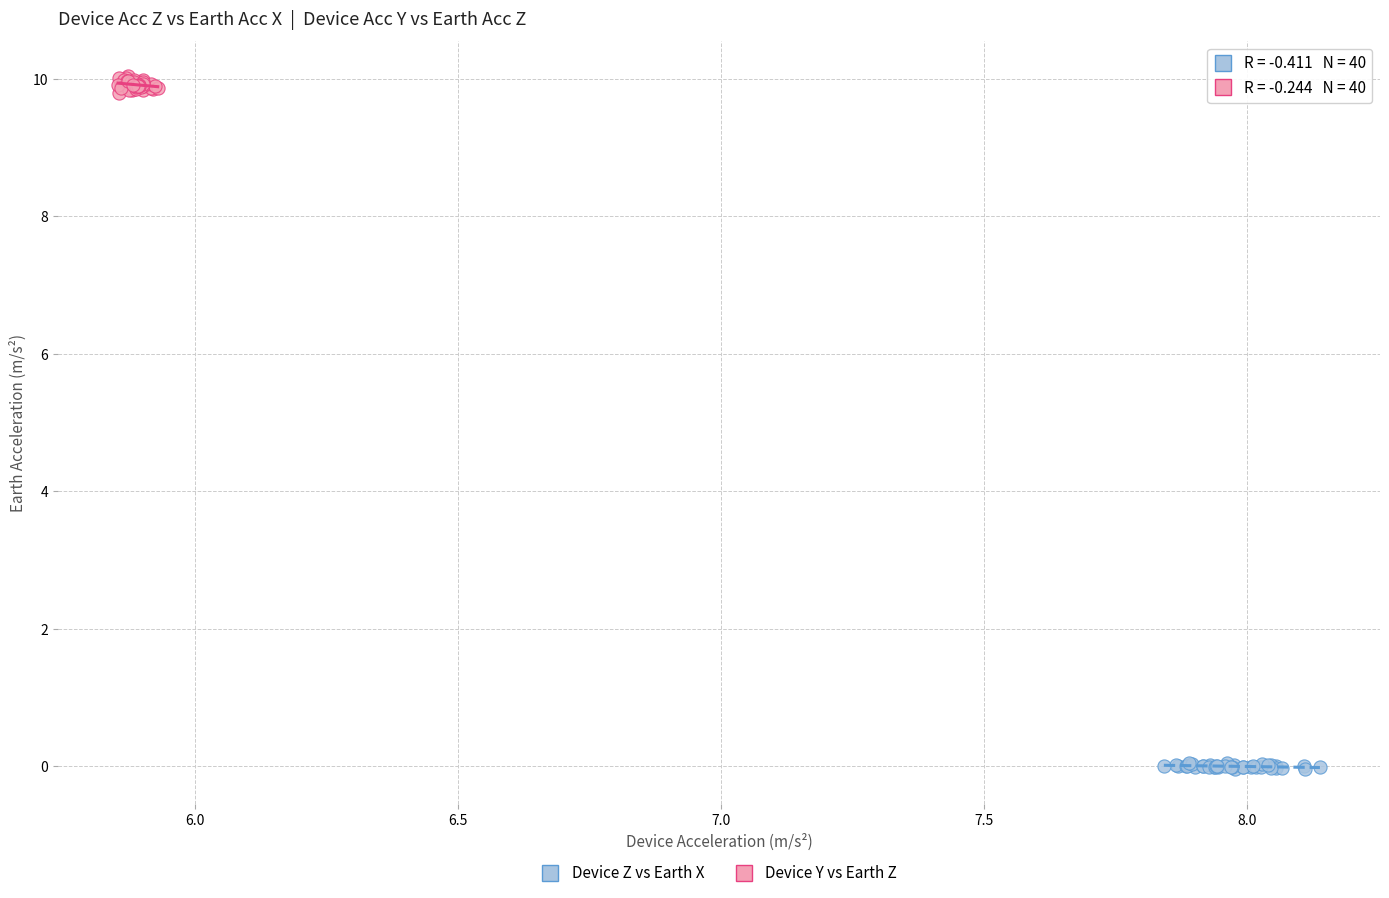

Which series has the widest spread of Y values?

Device Y vs Earth Z